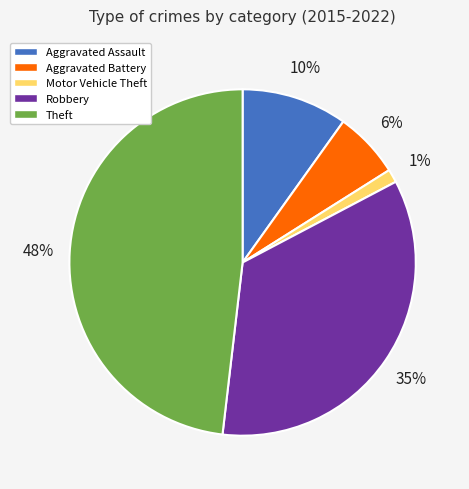

Is the sum of Theft and Aggravated Battery greater than half?

Yes